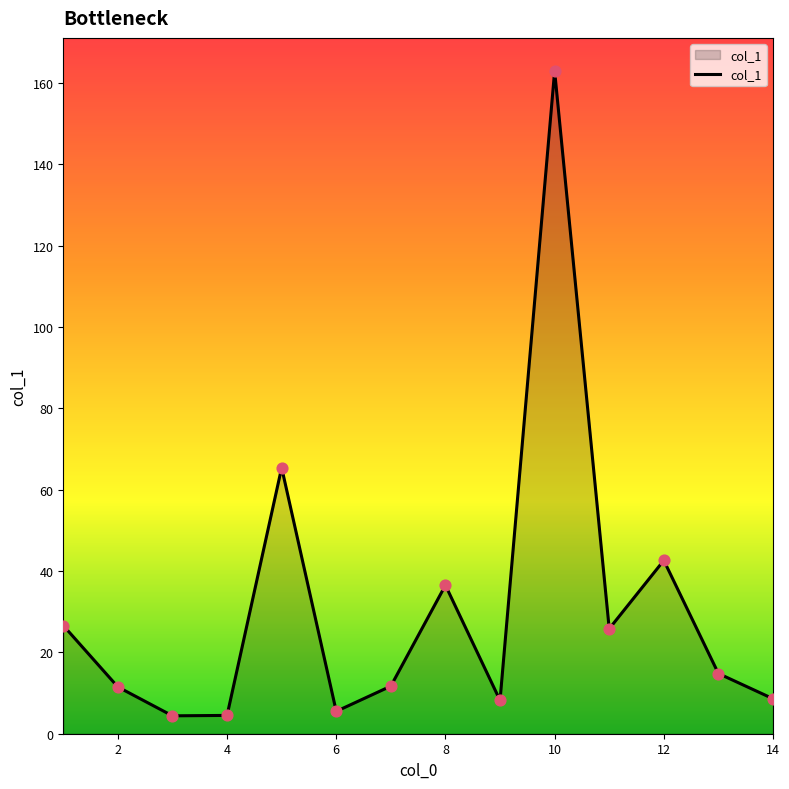

What is the minimum value shown in the chart?

4.4